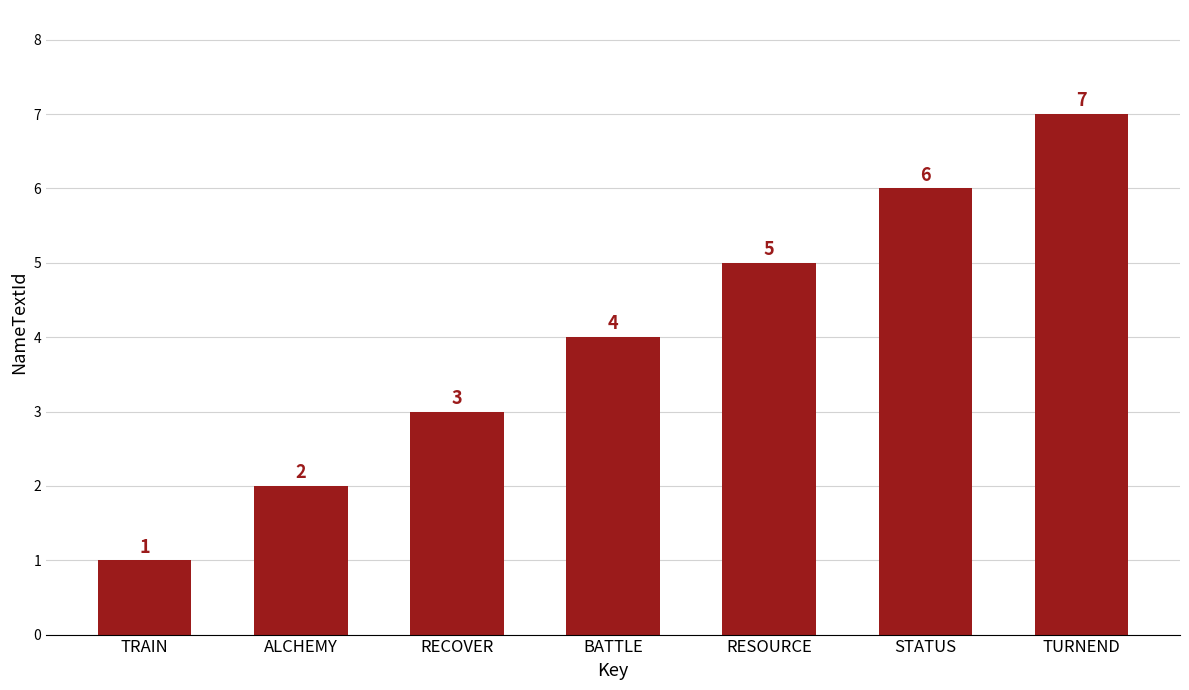

The chart shows a value of 2 at ALCHEMY. True or false?

True